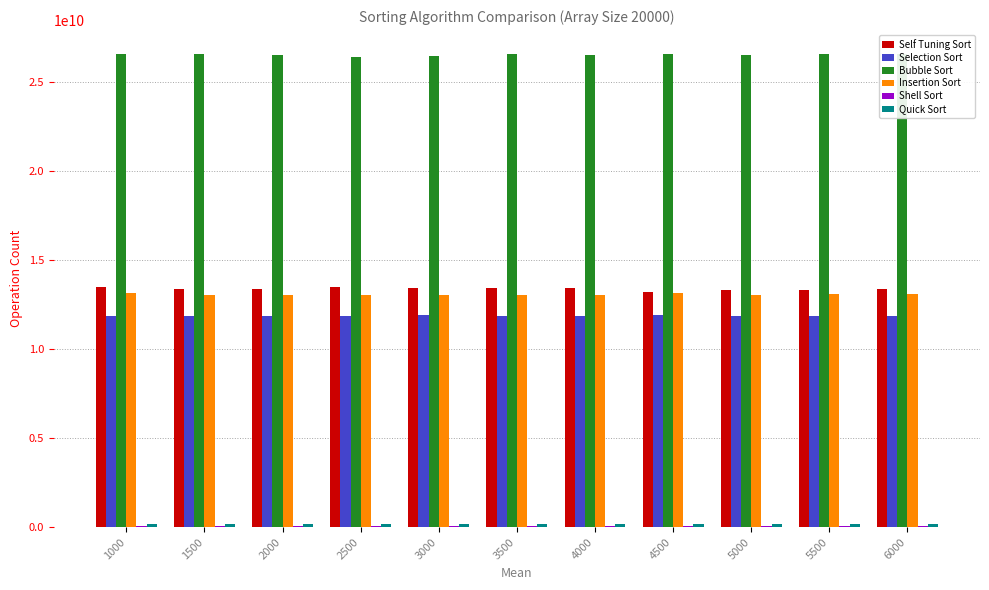

The value of Selection Sort at 3000 is 4651264438.4. True or false?

False